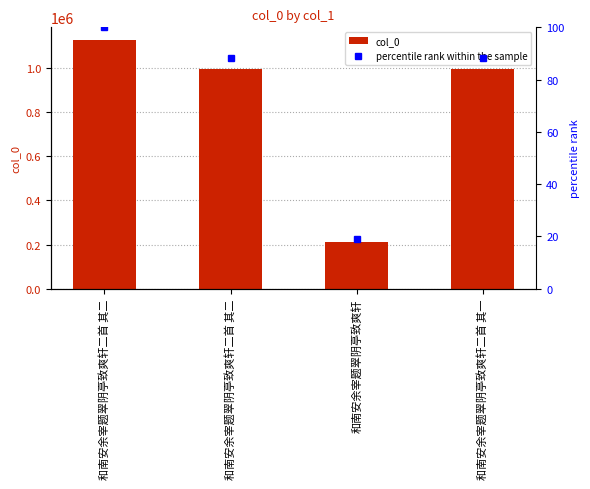

What is the value of the percentile rank within the sample bar at the 4th from the left?

88.3